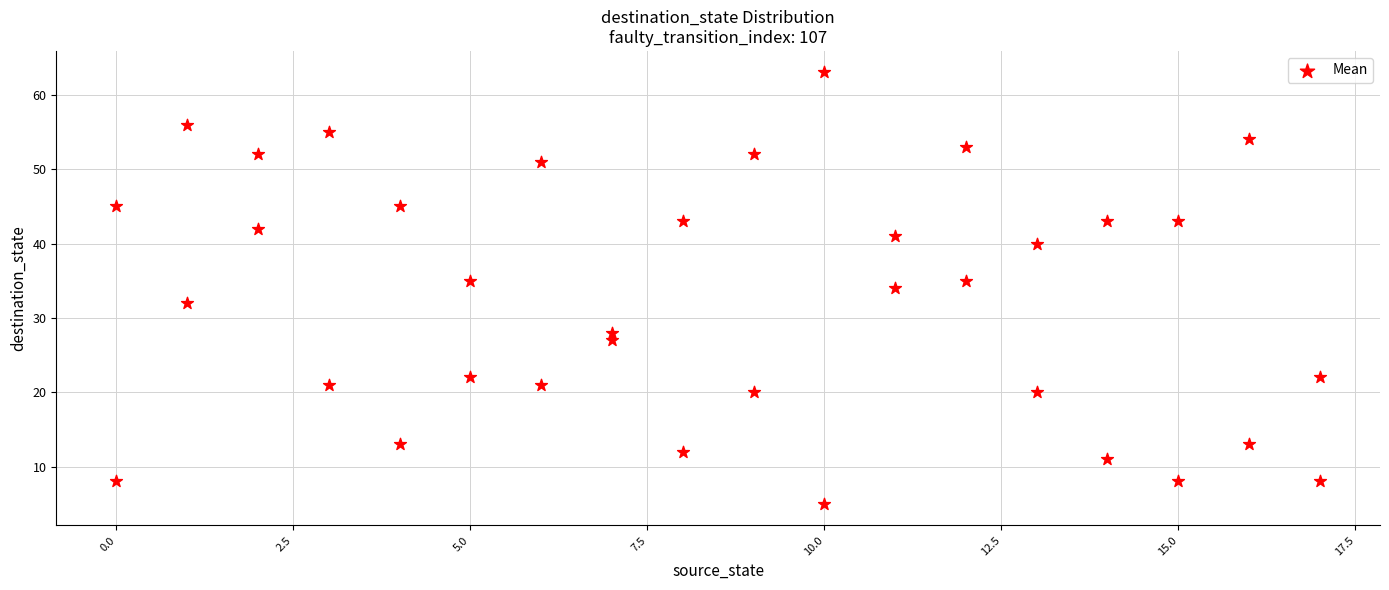

What is the range of Y values (max minus min)?

58